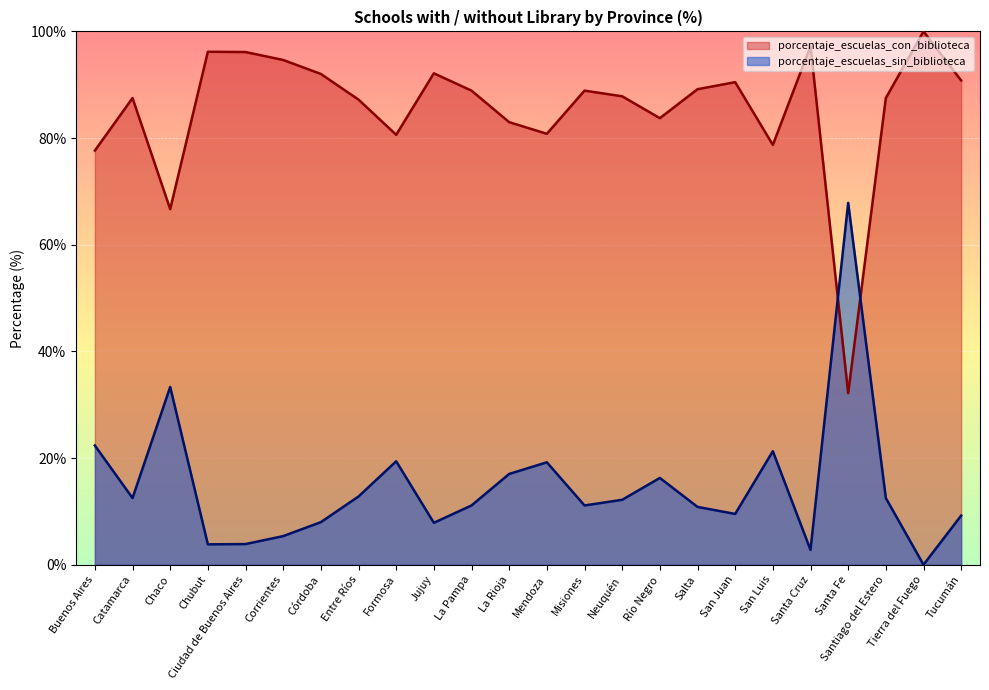

What is the average value of the porcentaje_escuelas_sin_biblioteca series?

14.6